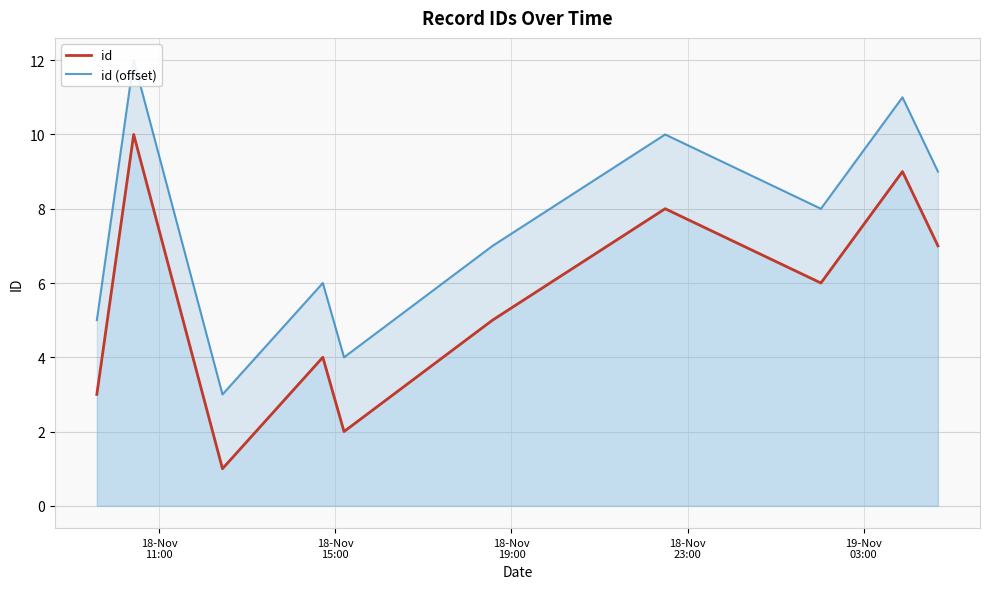

True or false: id (offset) and id intersect in this chart.

False